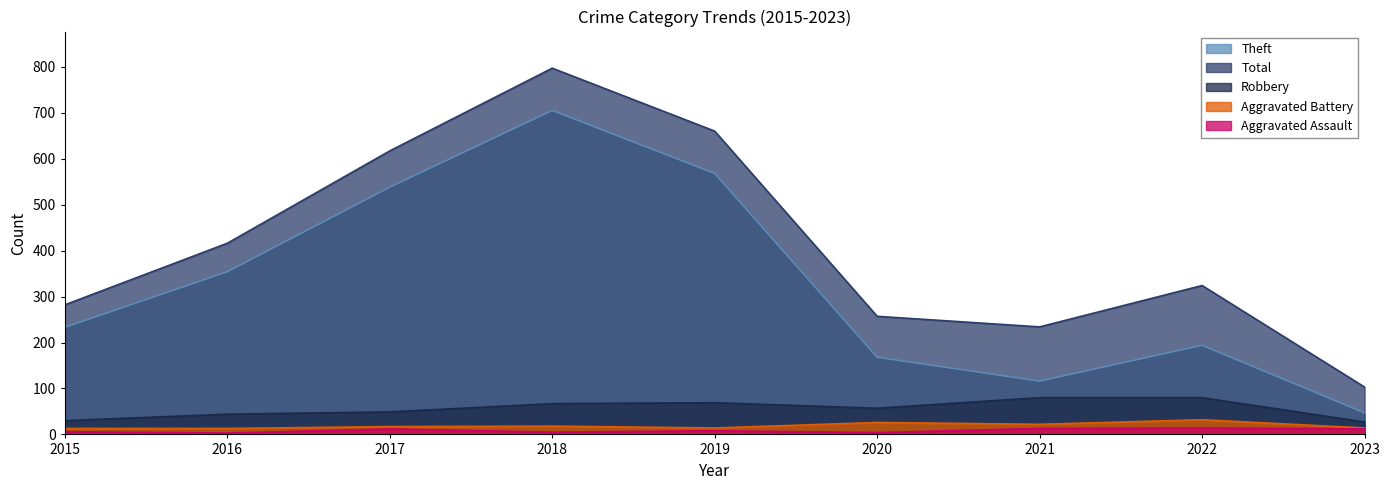

What is the maximum value shown in the chart?

797